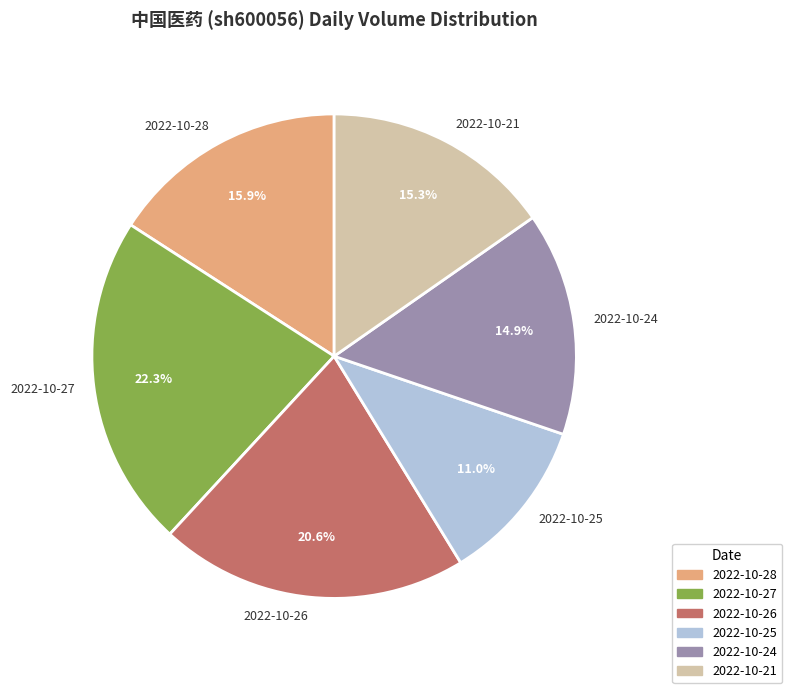

The 2022-10-27 slice represents 22% of the pie. True or false?

True